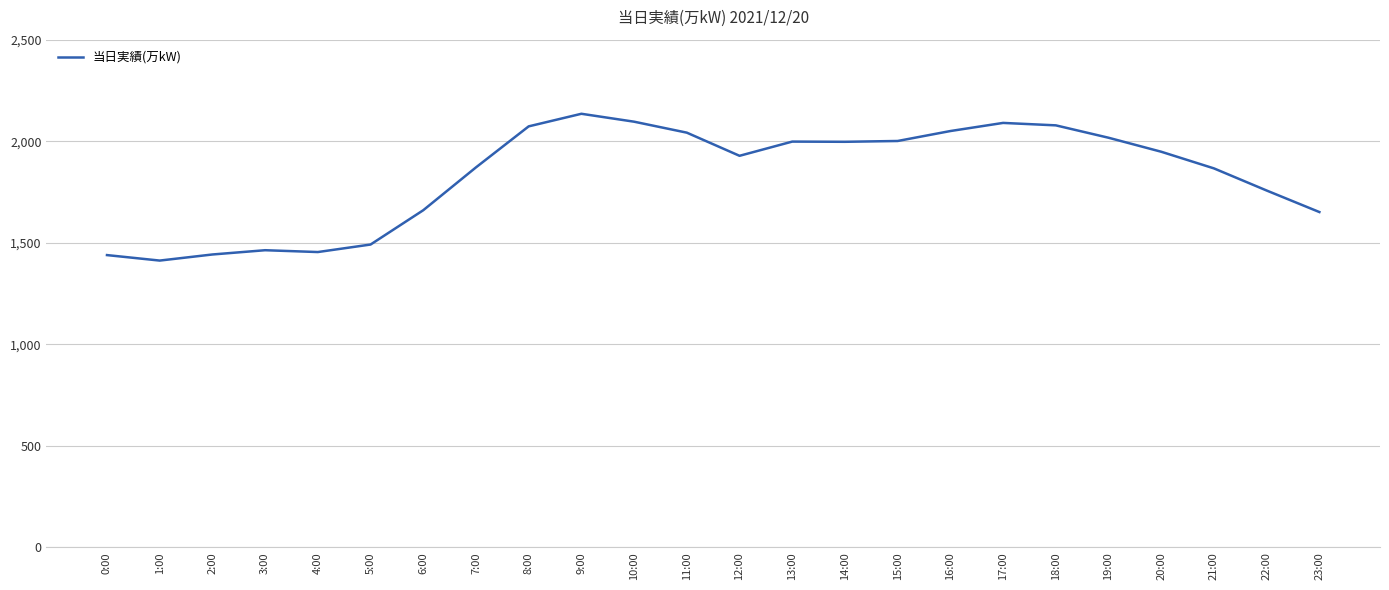

What is the average value?

1832